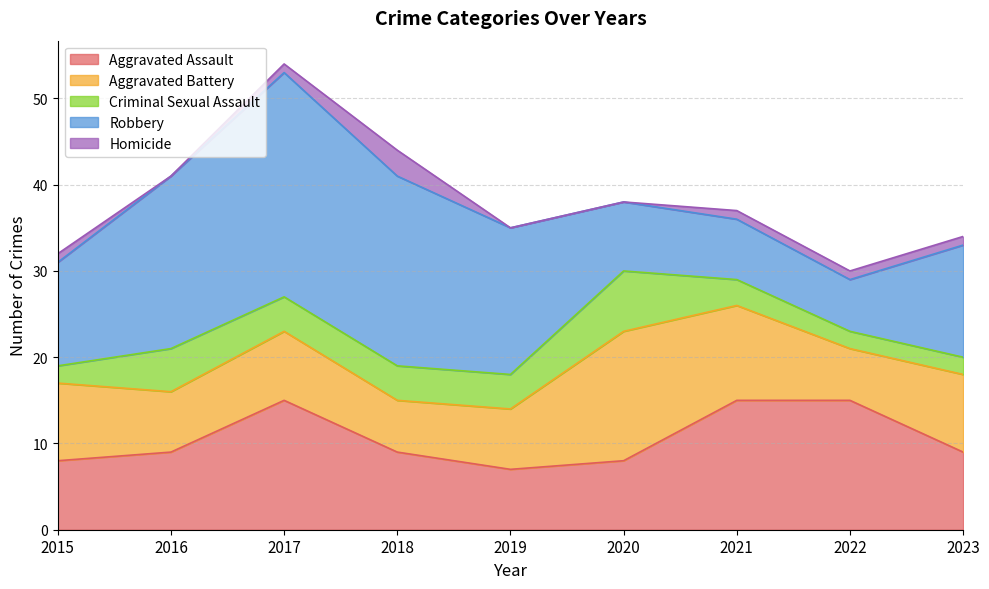

How many Criminal Sexual Assault values are between 2 and 4?

7